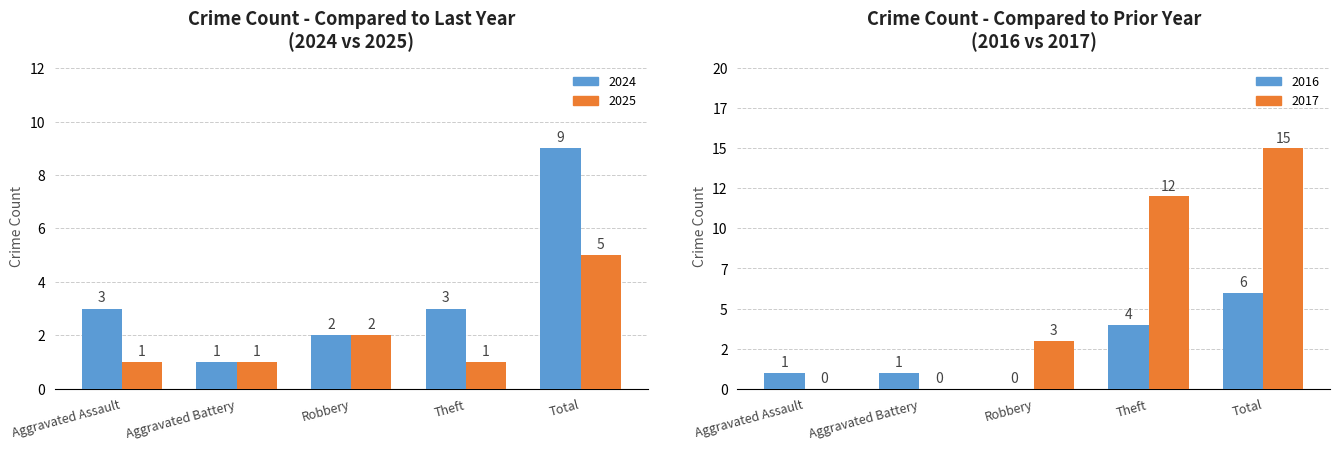

Reading left to right, list all the values displayed in this chart.

2024: 3	1	2	3	9
2025: 1	1	2	1	5
2016: 1	1	0	4	6
2017: 0	0	3	12	15